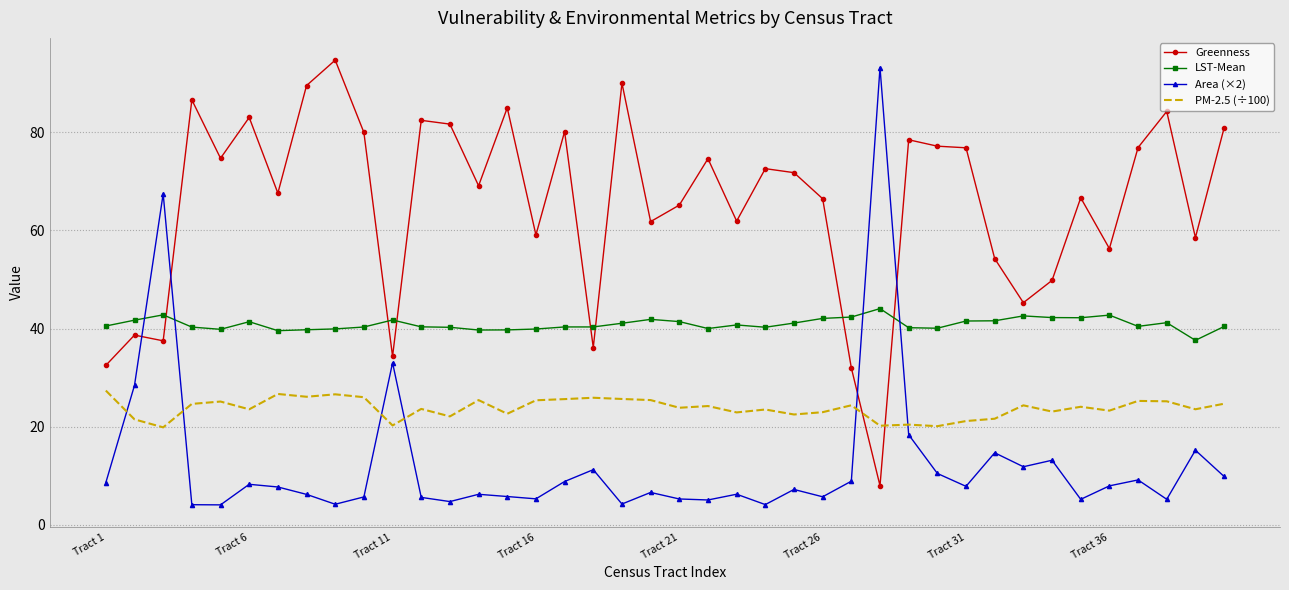

What is the highest value of the Area (×2) series?

93.2